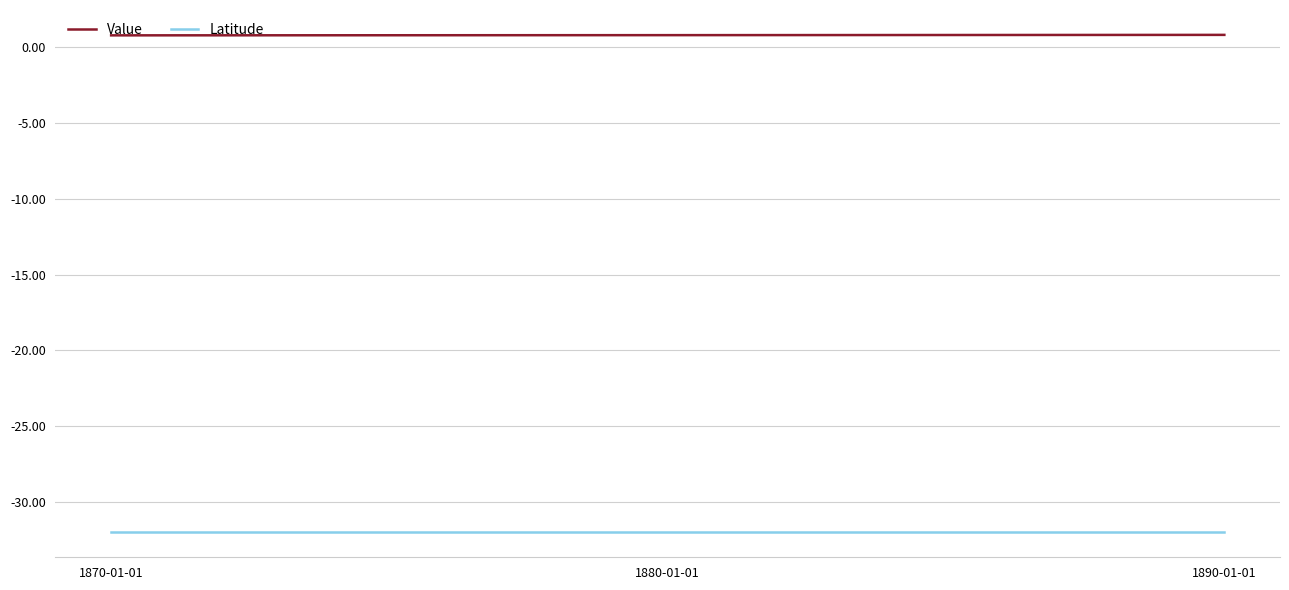

Rank the series by their maximum value, from lowest to highest.

Latitude, Value